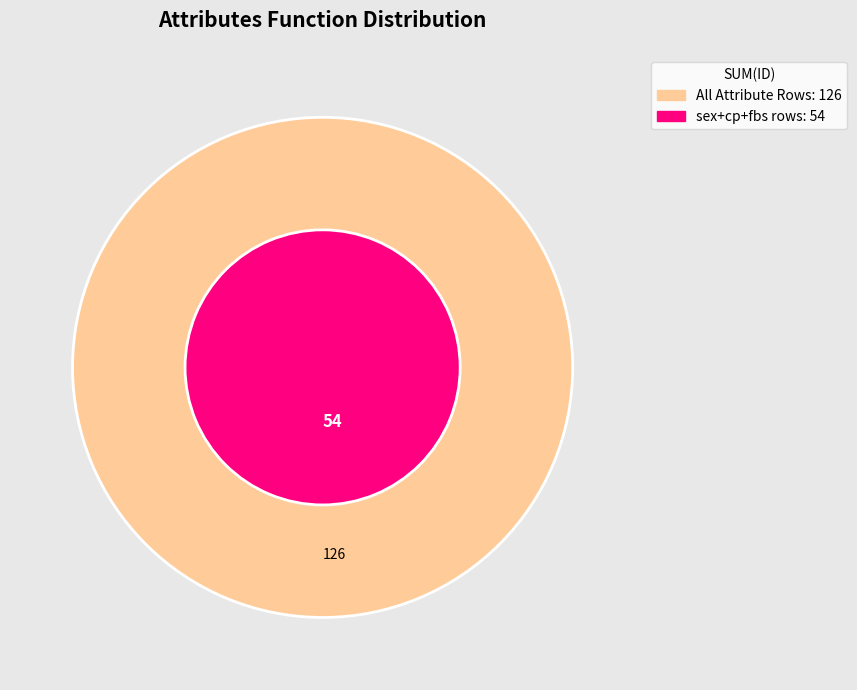

Is it true that sum is 23% of the pie?

False